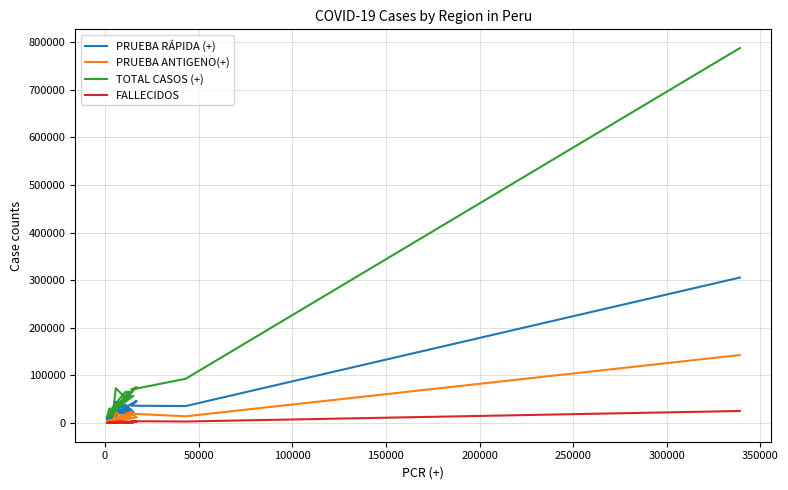

At 50000, list the series in order from smallest to largest.

FALLECIDOS, PRUEBA ANTIGENO(+), PRUEBA RÁPIDA (+), TOTAL CASOS (+)